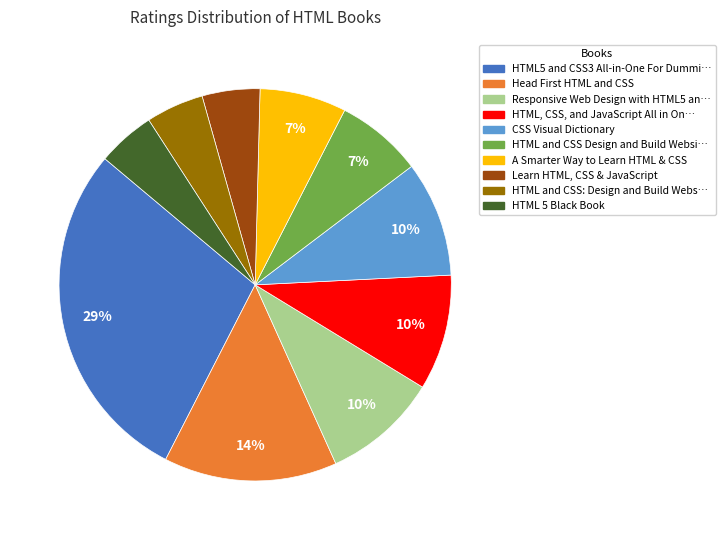

To the nearest percent, what is the average slice percentage?

10%